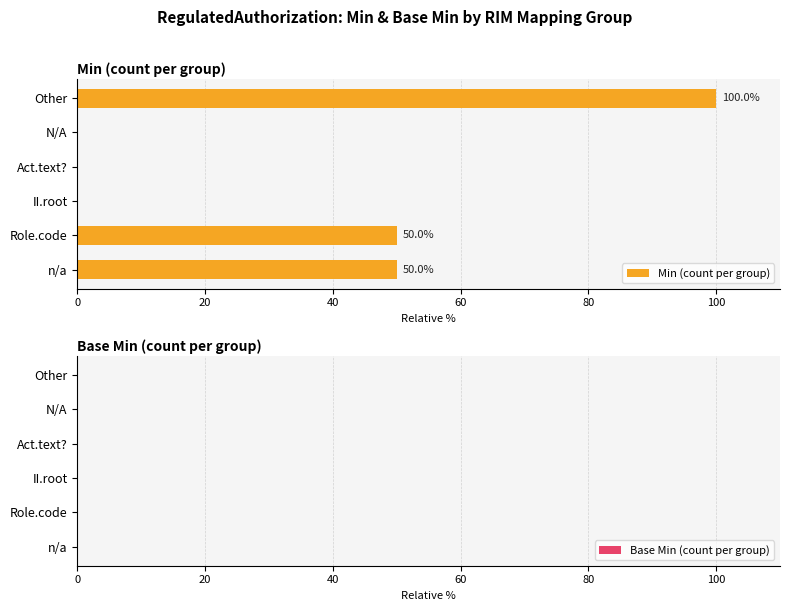

Between Act.text? and Role.code, which is larger?

Role.code